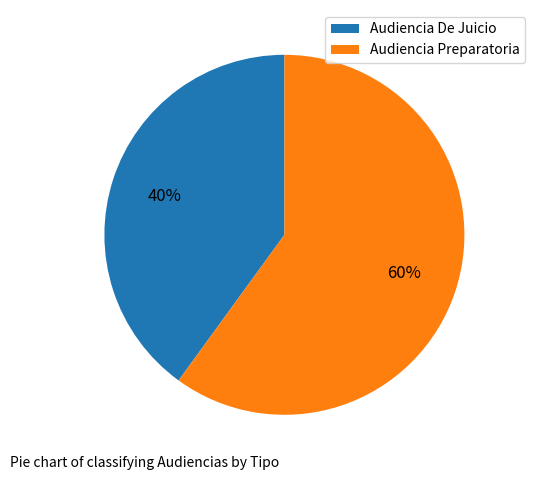

What is the ratio of the value at Audiencia De Juicio to the value at Audiencia Preparatoria?

0.7